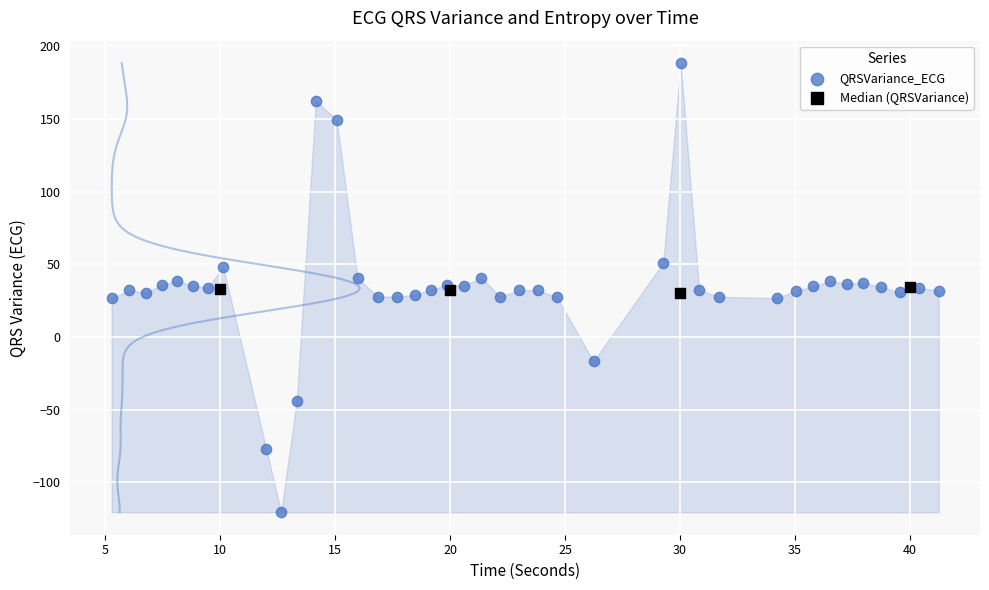

What are all the series names shown in the legend?

QRSVariance_ECG, Median (QRSVariance)